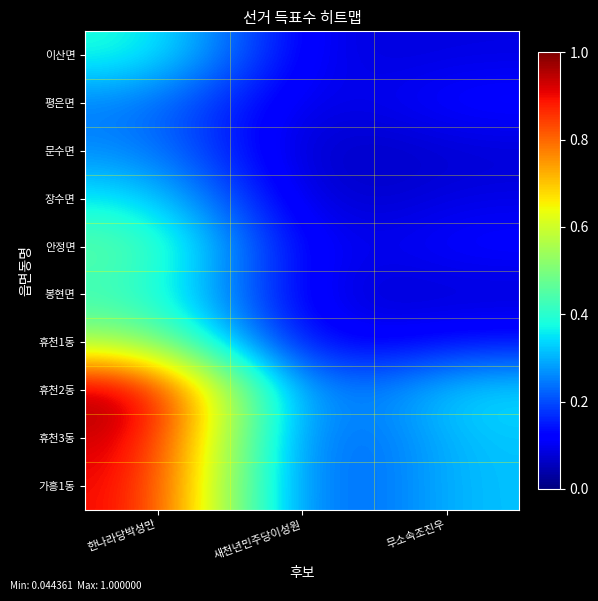

Reading right to left, transcribe all the data shown in this chart.

이산면: 무소속조진우=0.1	새천년민주당이성원=0.1	한나라당박성만=0.4
평은면: 무소속조진우=0.1	새천년민주당이성원=0.1	한나라당박성만=0.3
문수면: 무소속조진우=0.1	새천년민주당이성원=0.0	한나라당박성만=0.3
장수면: 무소속조진우=0.1	새천년민주당이성원=0.0	한나라당박성만=0.4
안정면: 무소속조진우=0.1	새천년민주당이성원=0.1	한나라당박성만=0.5
봉현면: 무소속조진우=0.1	새천년민주당이성원=0.1	한나라당박성만=0.4
휴천1동: 무소속조진우=0.1	새천년민주당이성원=0.1	한나라당박성만=0.5
휴천2동: 무소속조진우=0.4	새천년민주당이성원=0.2	한나라당박성만=1.0
휴천3동: 무소속조진우=0.3	새천년민주당이성원=0.1	한나라당박성만=1.0
가흥1동: 무소속조진우=0.3	새천년민주당이성원=0.1	한나라당박성만=0.9